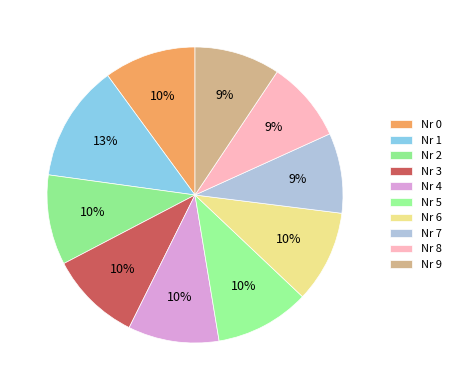

Which slice is the largest?

Nr 1